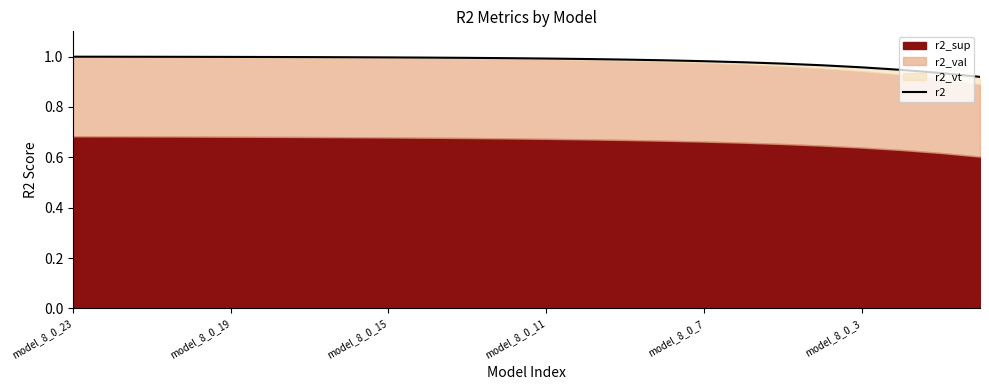

Which label corresponds to the largest value in the chart?

model_8_0_23